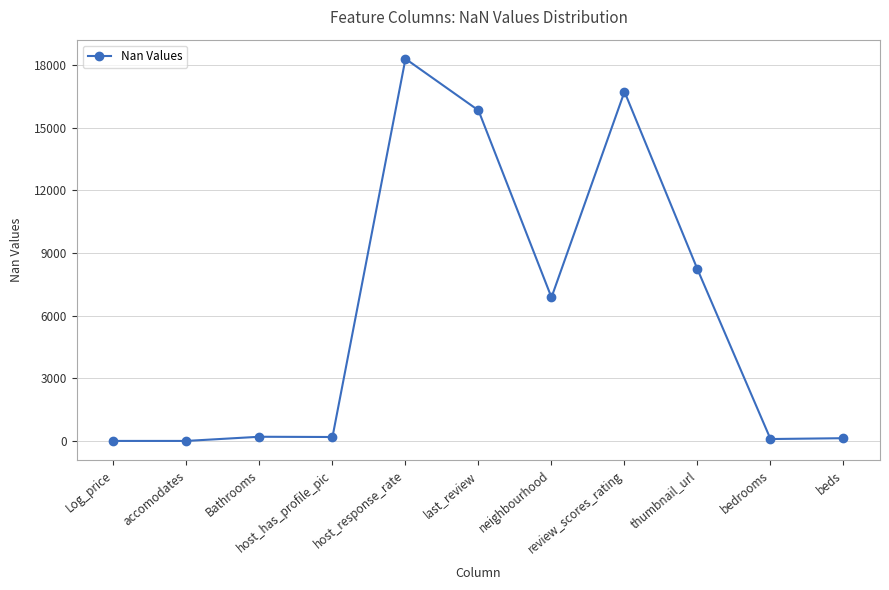

Is it true that the value at review_scores_rating is 27661?

False